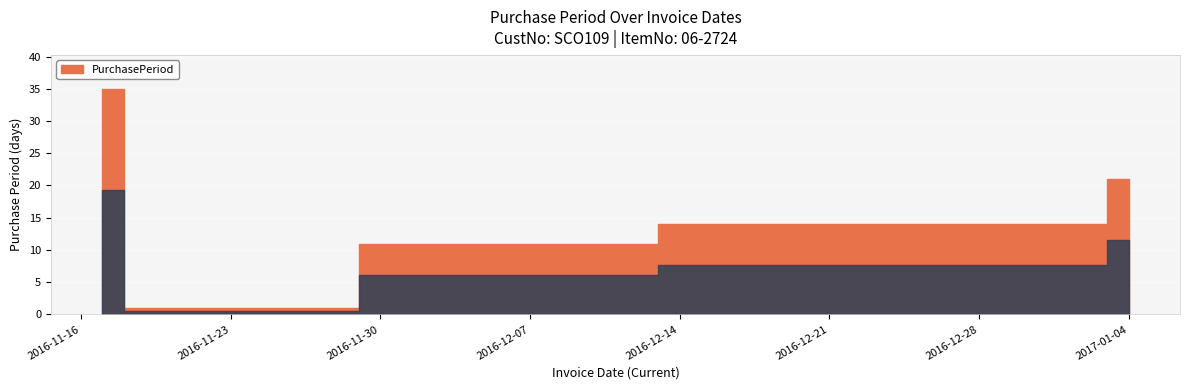

Rank the categories by value from lowest to highest.

2016-11-18, 2017-01-04, 2016-11-29, 2016-12-13, 2017-01-03, 2016-11-17